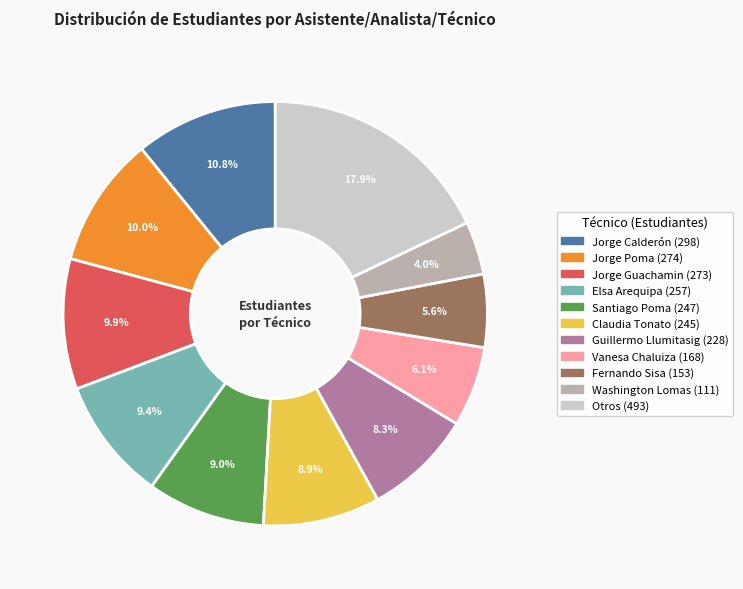

Does any single category account for the majority?

No